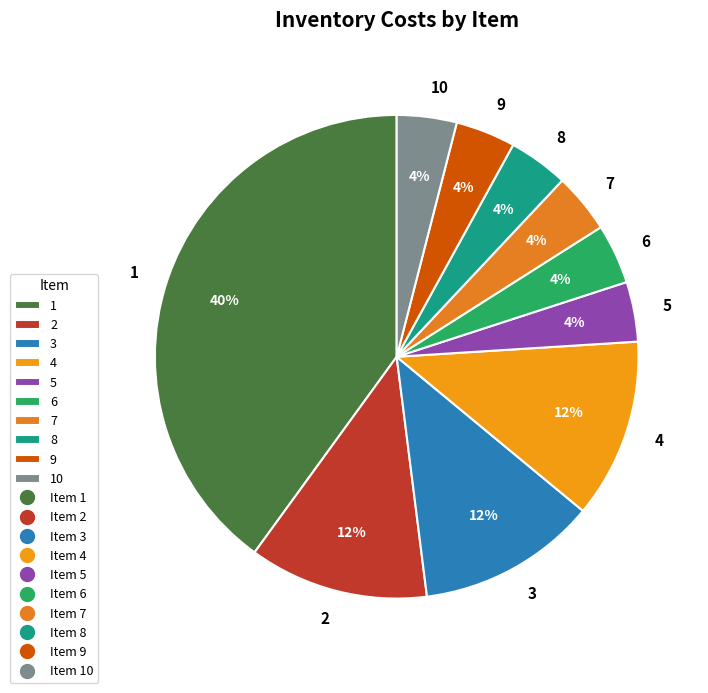

What is the largest slice in the pie chart?

1